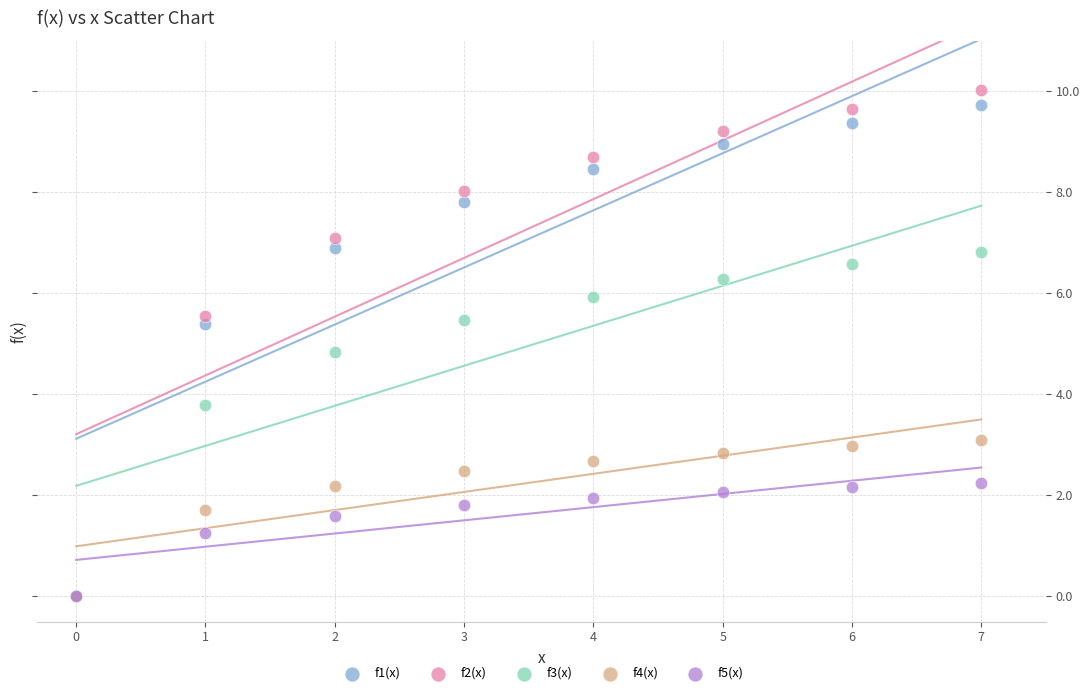

Which series contains the highest Y value?

f2(x)